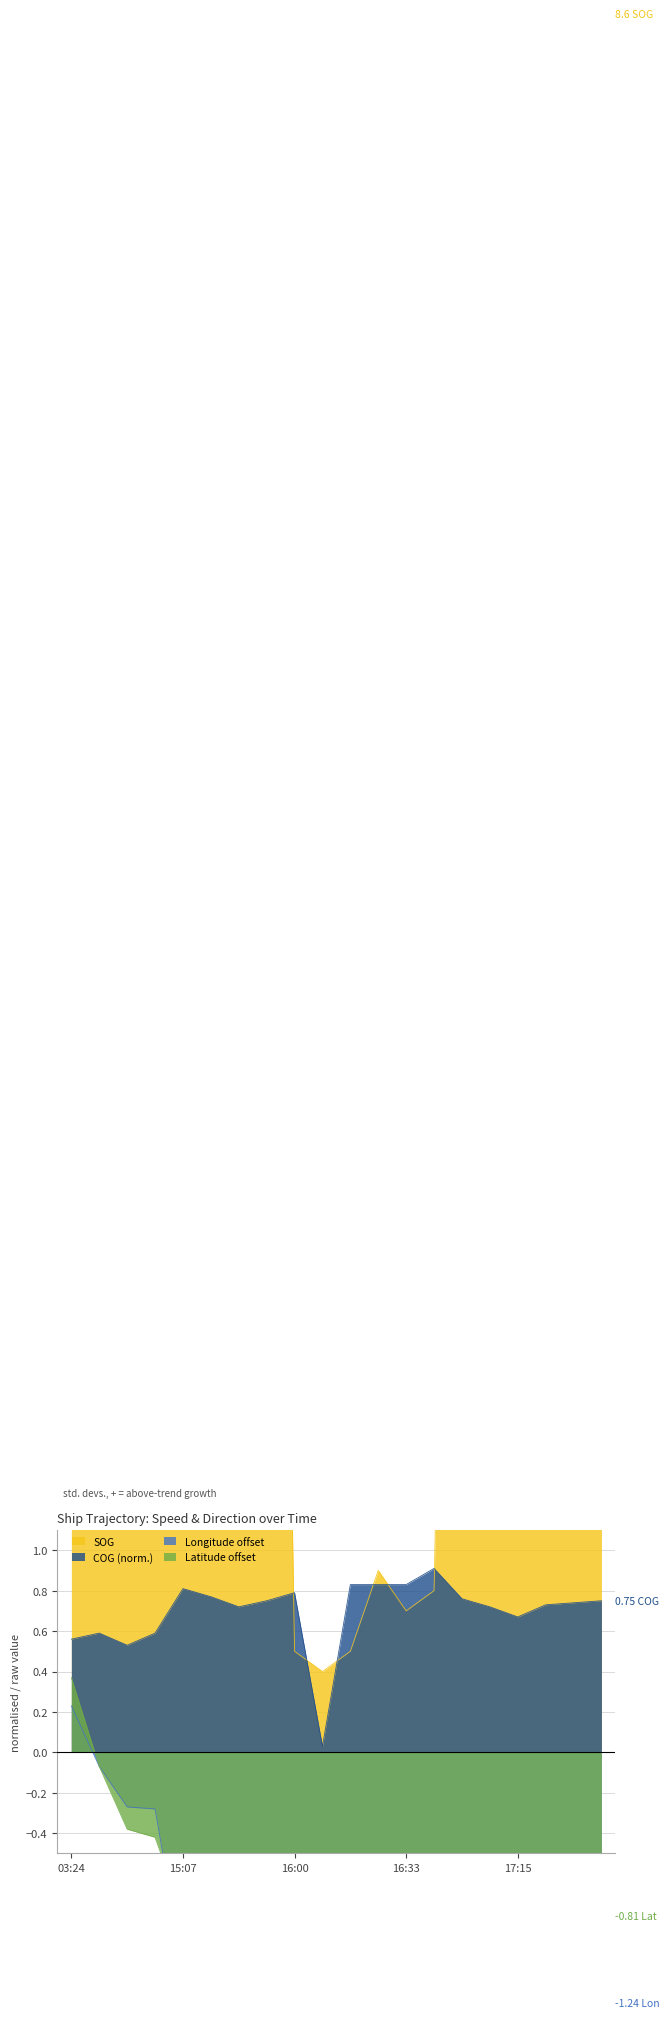

What is the difference between the maximum and minimum values in the SOG series?

9.4